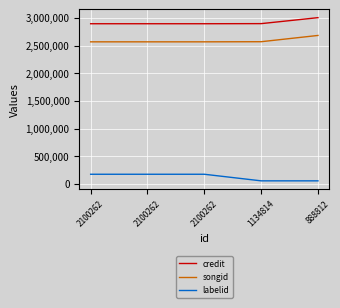

Does the chart display data point markers on the line(s)?

No